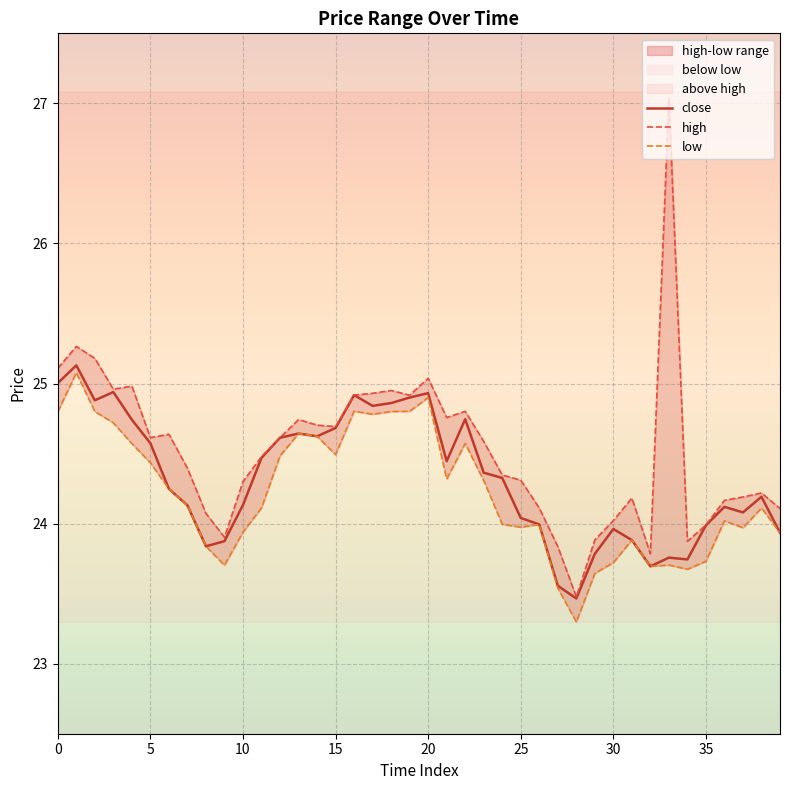

True or false: high has more than 2 interior local peaks.

True